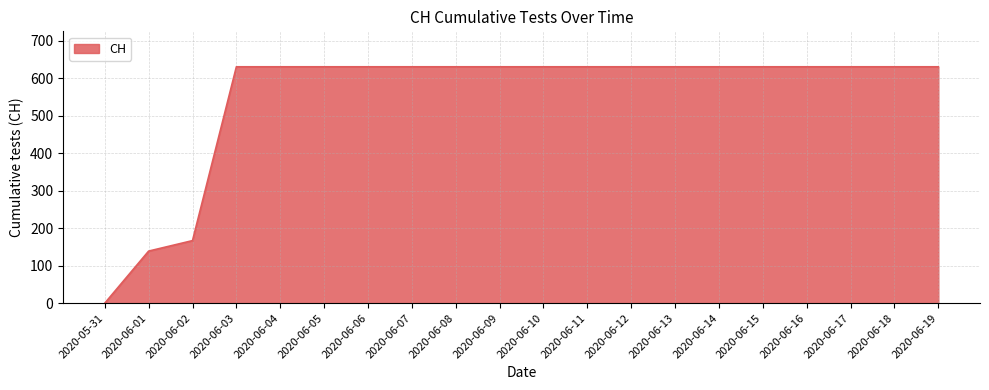

The value at 2020-06-12 is 207. True or false?

False